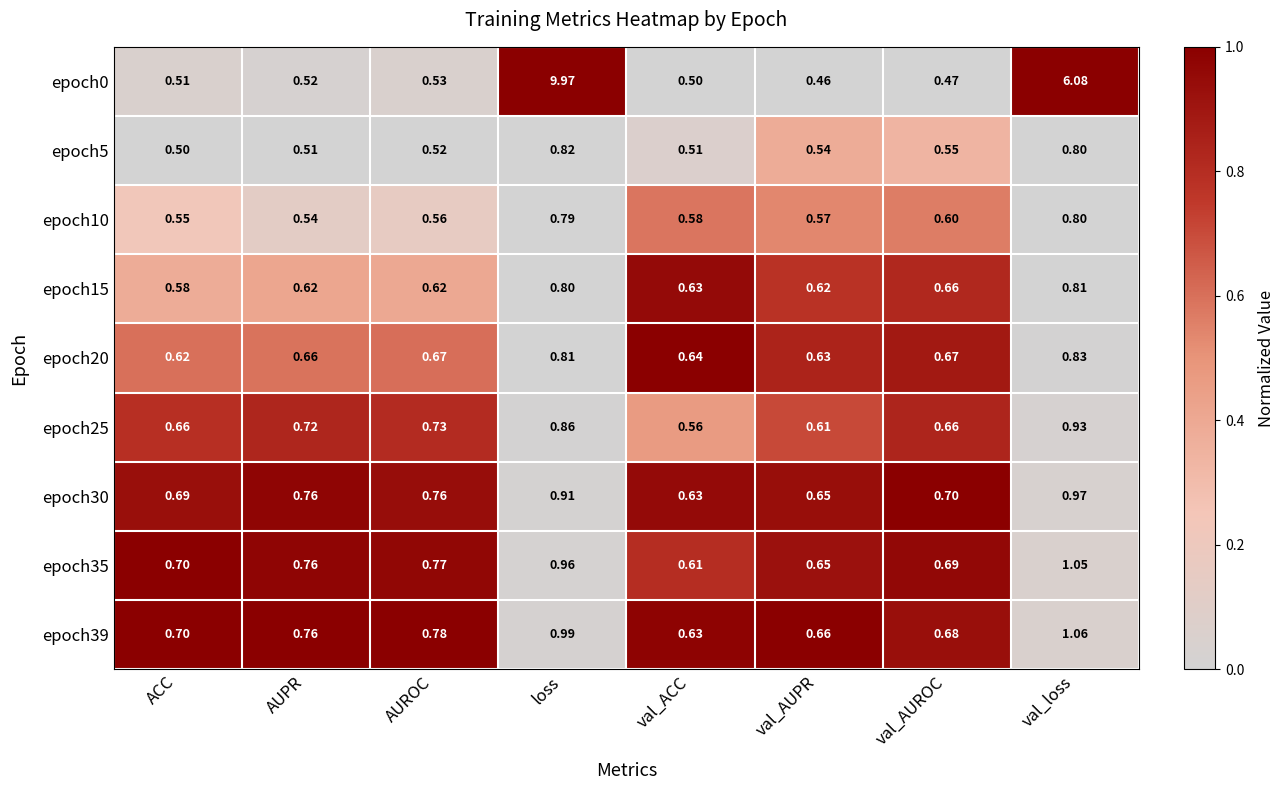

Which category has the highest value across all series?

loss